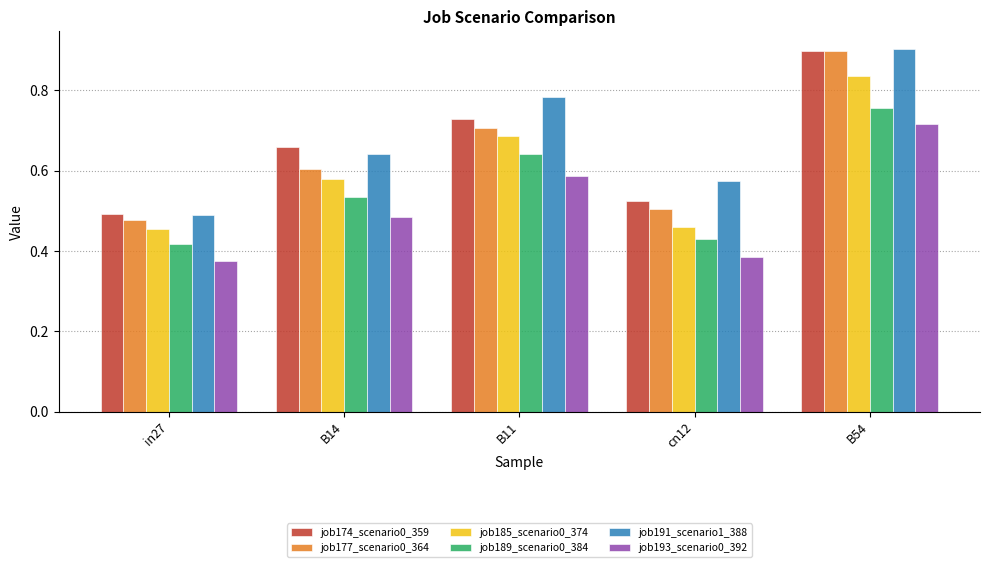

What is the label of the 2nd bar from the left?

B14